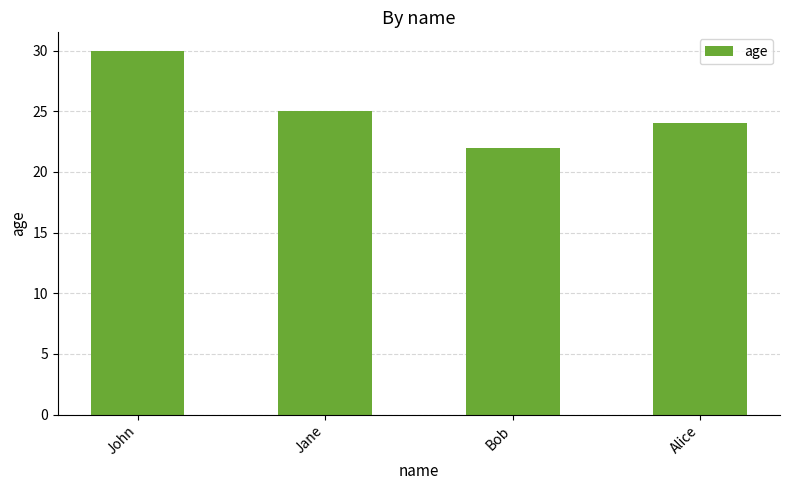

Reading right to left, what are all the values shown in this chart?

24	22	25	30